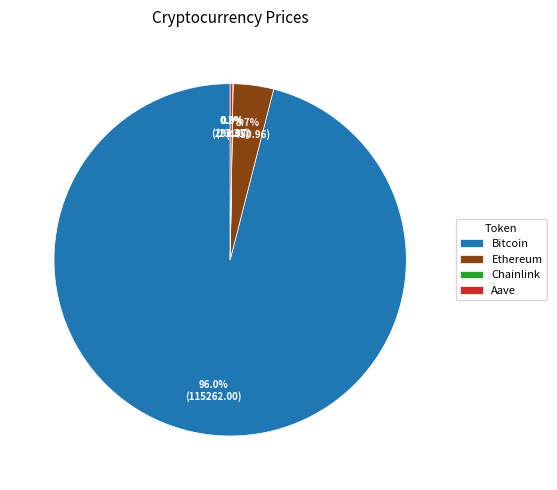

Which category has the biggest portion of the pie?

Bitcoin